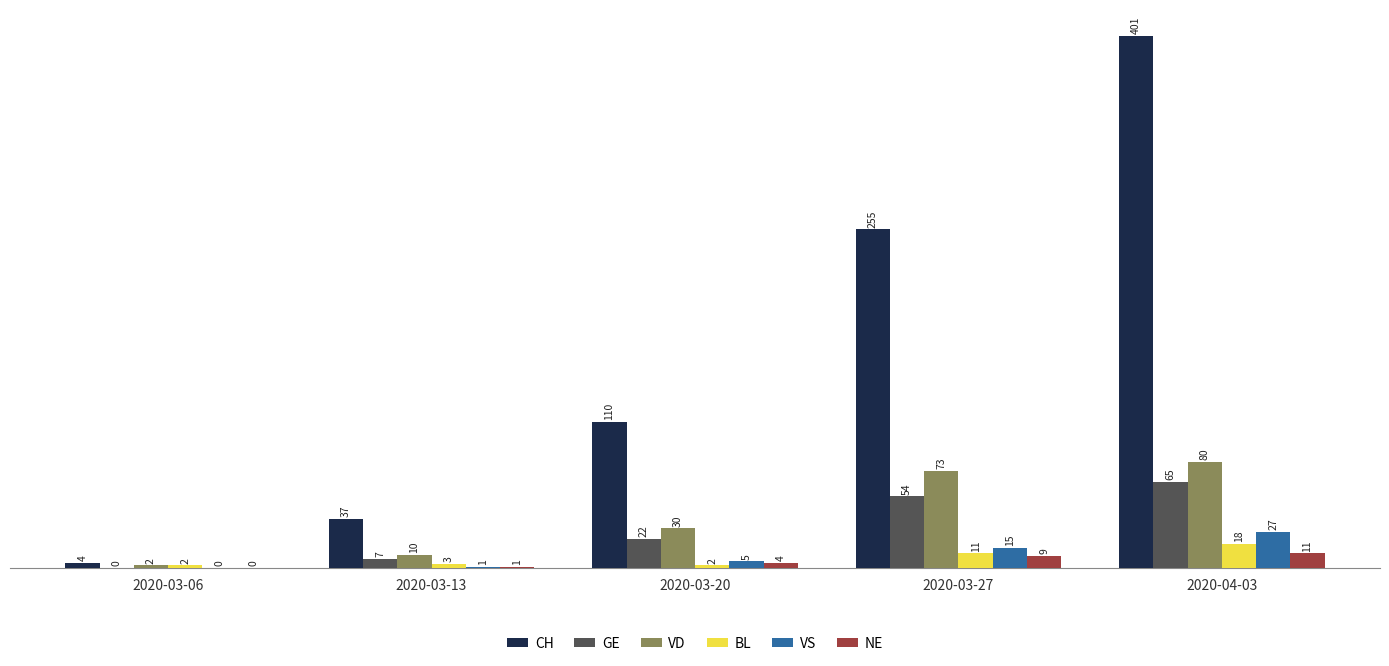

What is the sum of the BL values at 2020-03-20 and 2020-03-13?

5